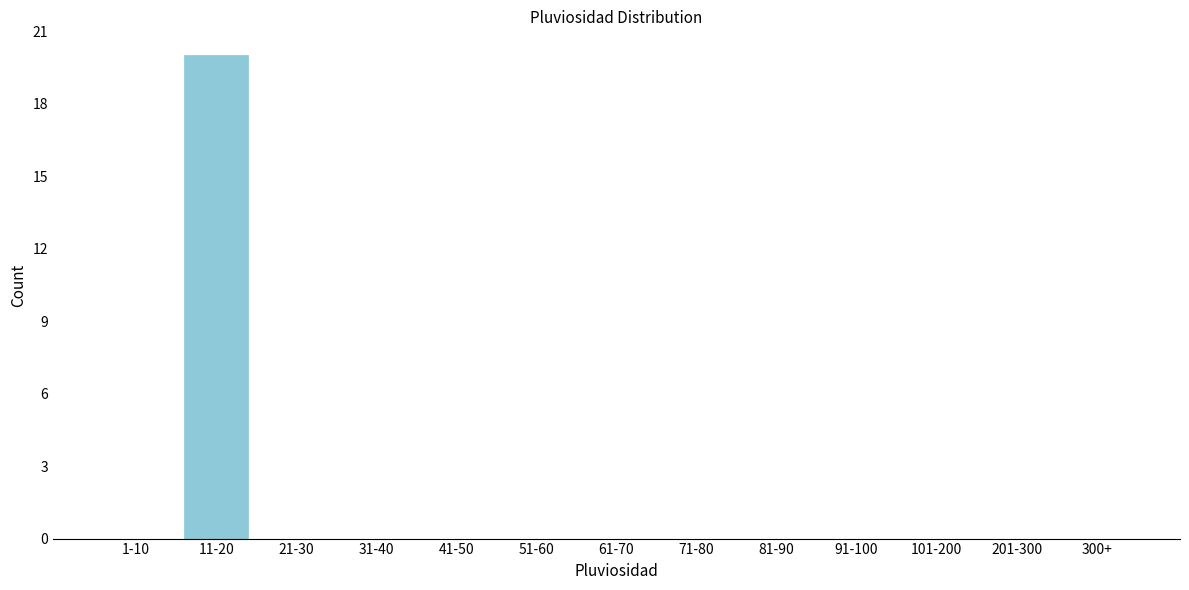

Reading left to right, extract all data points from this chart.

1-10=0	11-20=20	21-30=0	31-40=0	41-50=0	51-60=0	61-70=0	71-80=0	81-90=0	91-100=0	101-200=0	201-300=0	300+=0